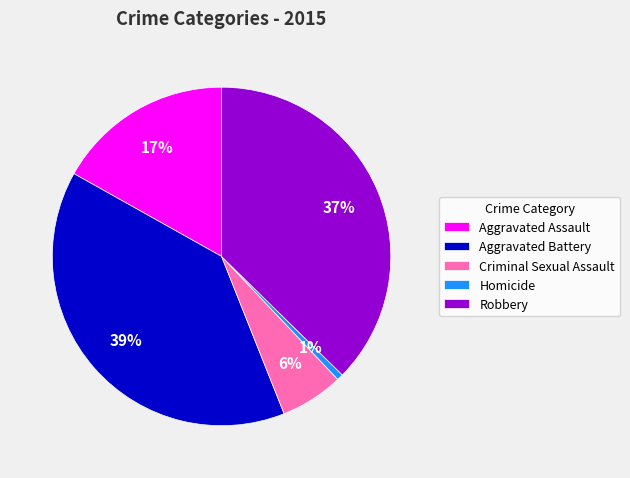

To the nearest percent, what is the average slice percentage?

20%